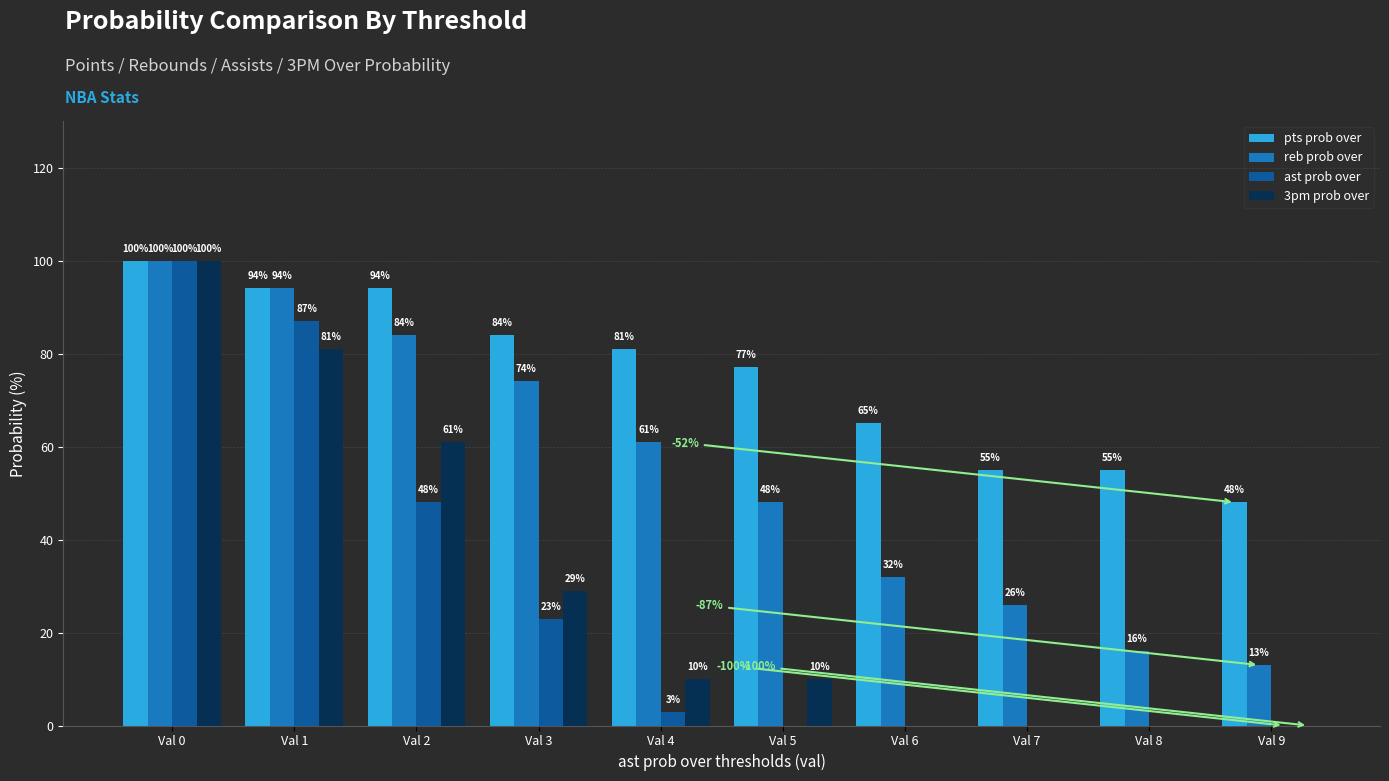

Where is 3pm prob over nearest to the value 50?

Val 2